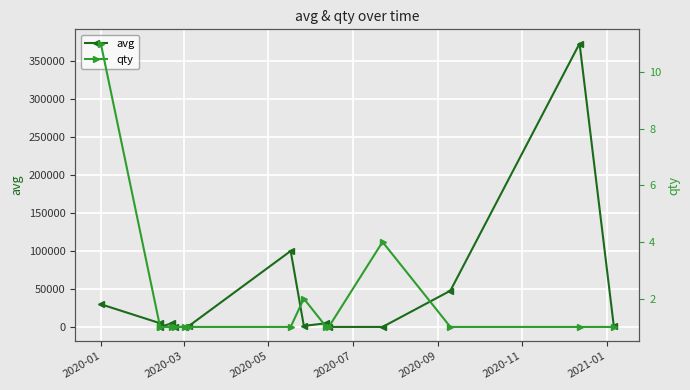

Reading left to right, what are all the values shown in this chart?

avg: 30000	5000	151	5000	137	151	1998	100000	1500	5000	149	147	47777	372843	1000
qty: 11	1	1	1	1	1	1	1	2	1	1	4	1	1	1